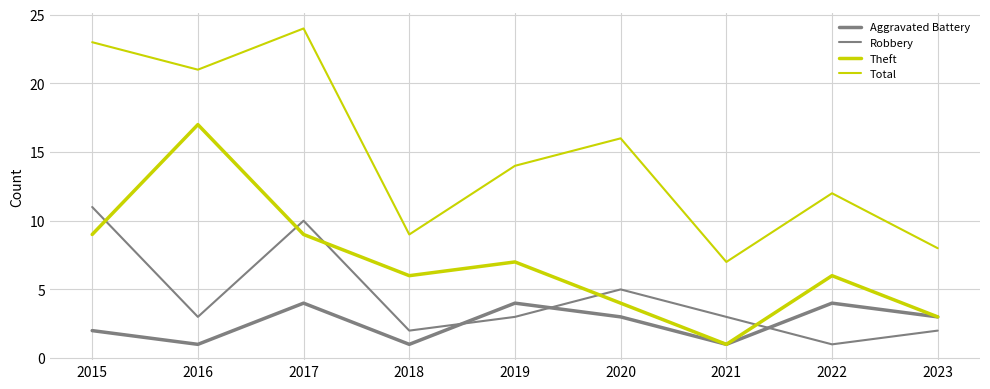

Is this an area chart (filled region under the line)?

No